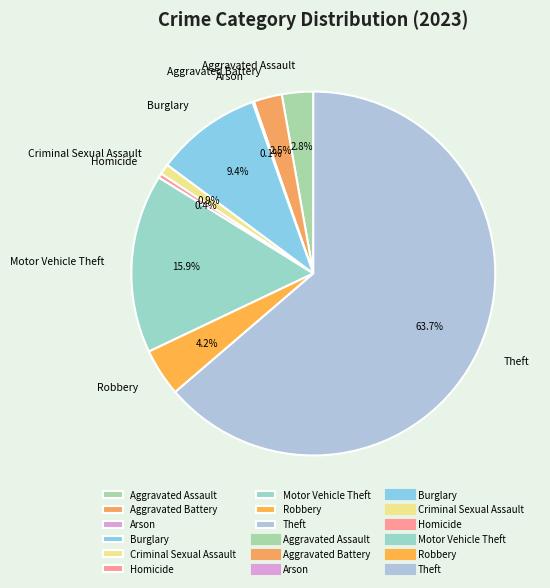

Which slice is the largest?

Theft